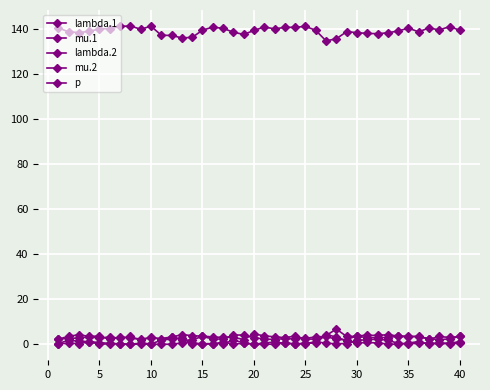

True or false: p and lambda.2 cross at least once.

False